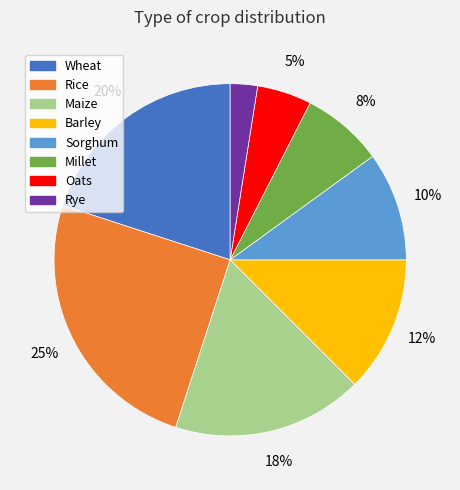

Does Rice represent more than half of the total?

No